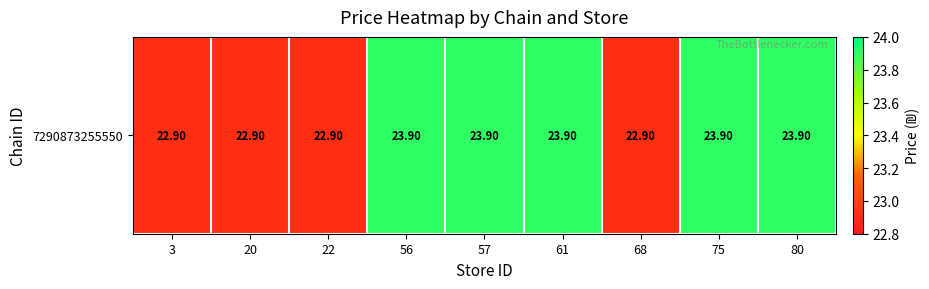

What is the greatest value displayed?

23.9